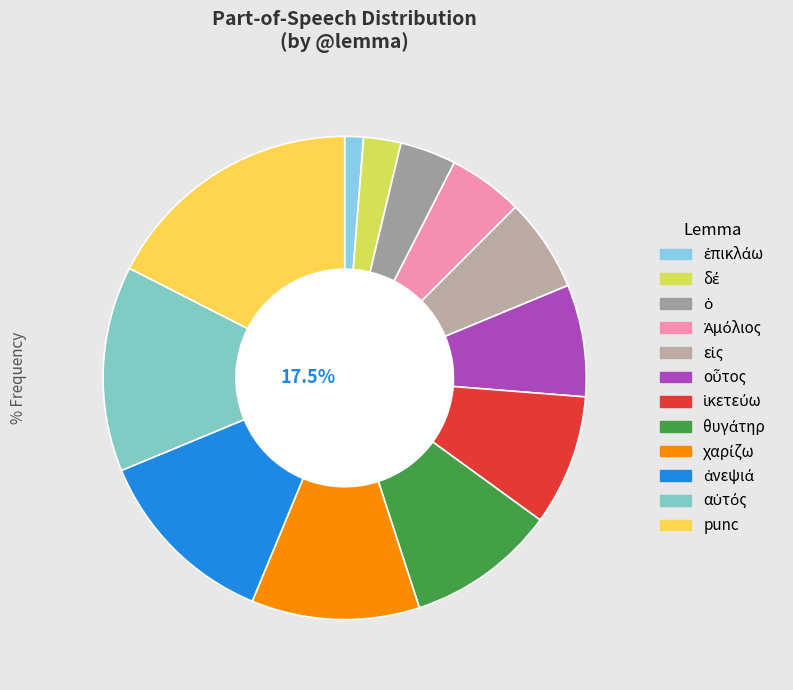

To the nearest percent, what percentage of the pie is ἐπικλάω?

1%